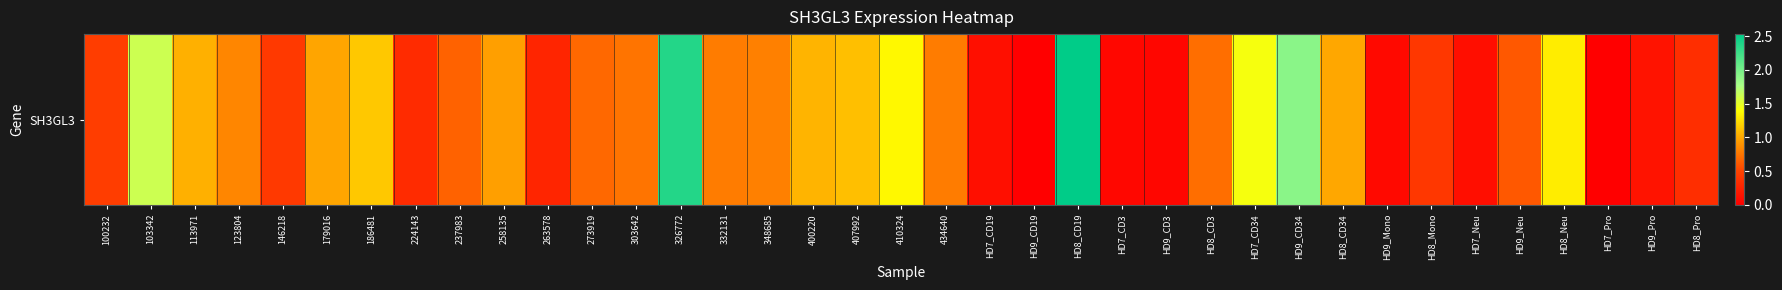

What is the difference between the second highest and minimum values?

2.4